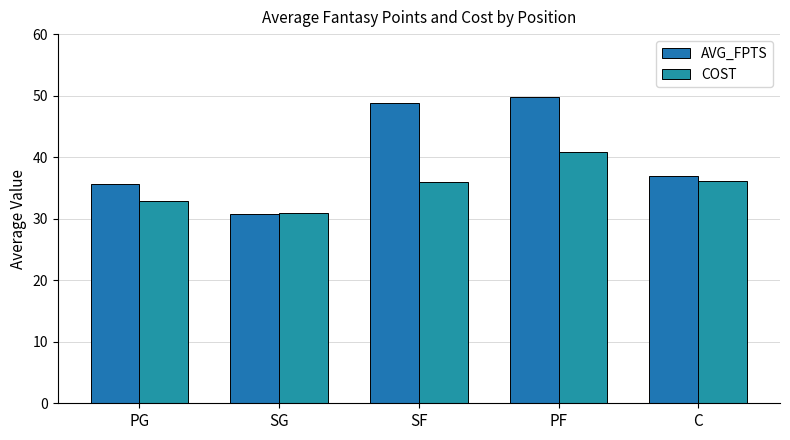

Is it true that COST equals 13.0 at PF?

False